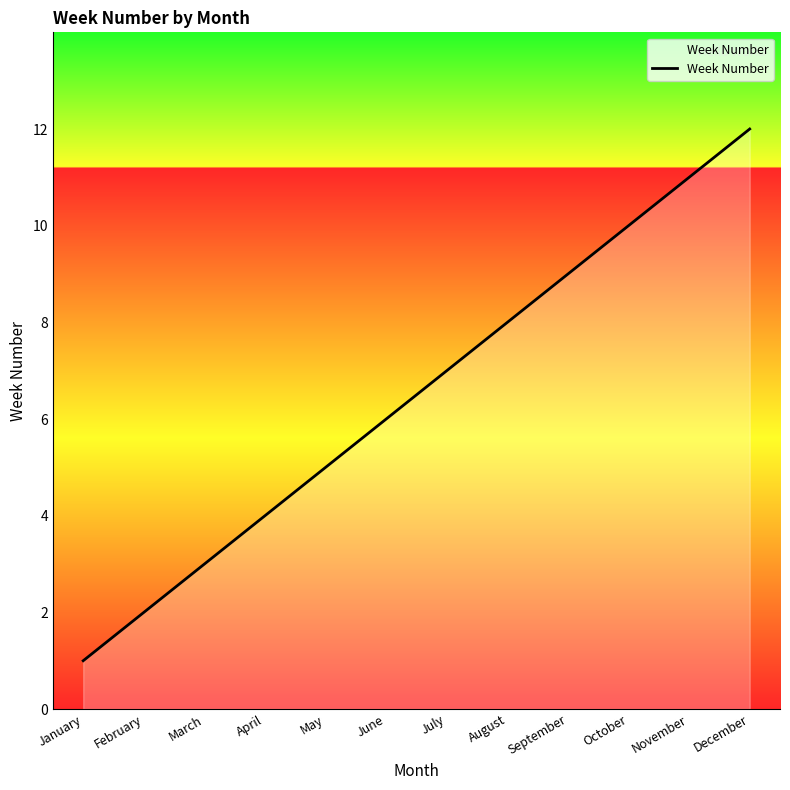

What is the smallest value displayed?

1